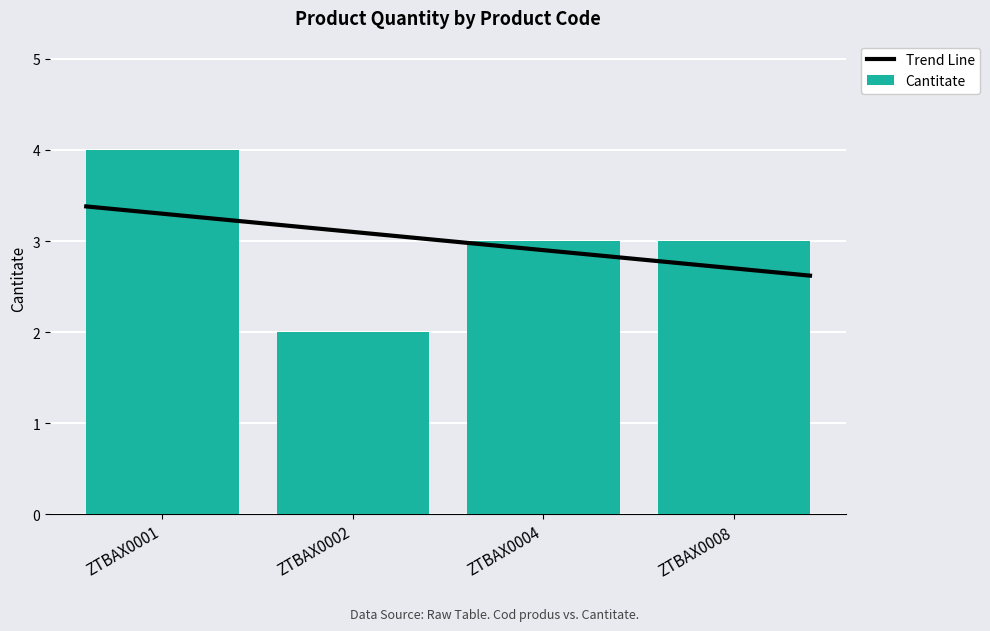

Count the values in the range 3 to 4.

3